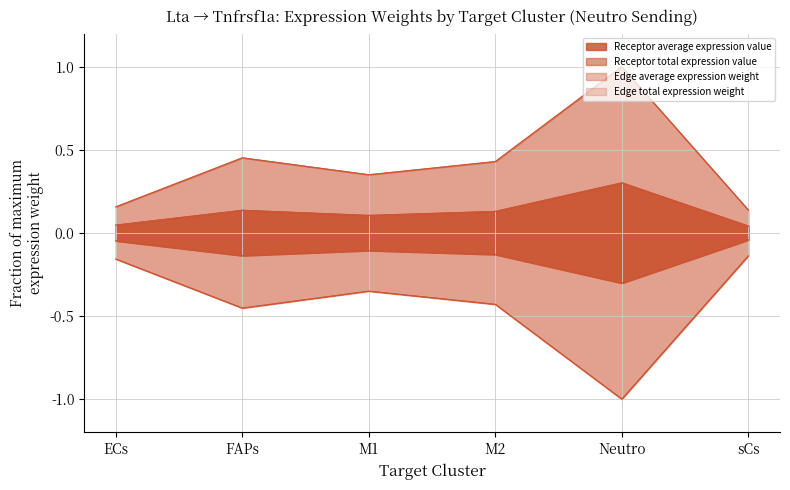

Reading right to left, what are all the values shown in this chart?

Receptor average expression value: sCs=0.1	Neutro=1.0	M2=0.4	M1=0.4	FAPs=0.5	ECs=0.2
Receptor total expression value: sCs=-0.1	Neutro=-1.0	M2=-0.4	M1=-0.4	FAPs=-0.5	ECs=-0.2
Edge average expression weight: sCs=0.1	Neutro=1.0	M2=0.4	M1=0.4	FAPs=0.5	ECs=0.2
Edge total expression weight: sCs=-0.1	Neutro=-1.0	M2=-0.4	M1=-0.4	FAPs=-0.5	ECs=-0.2